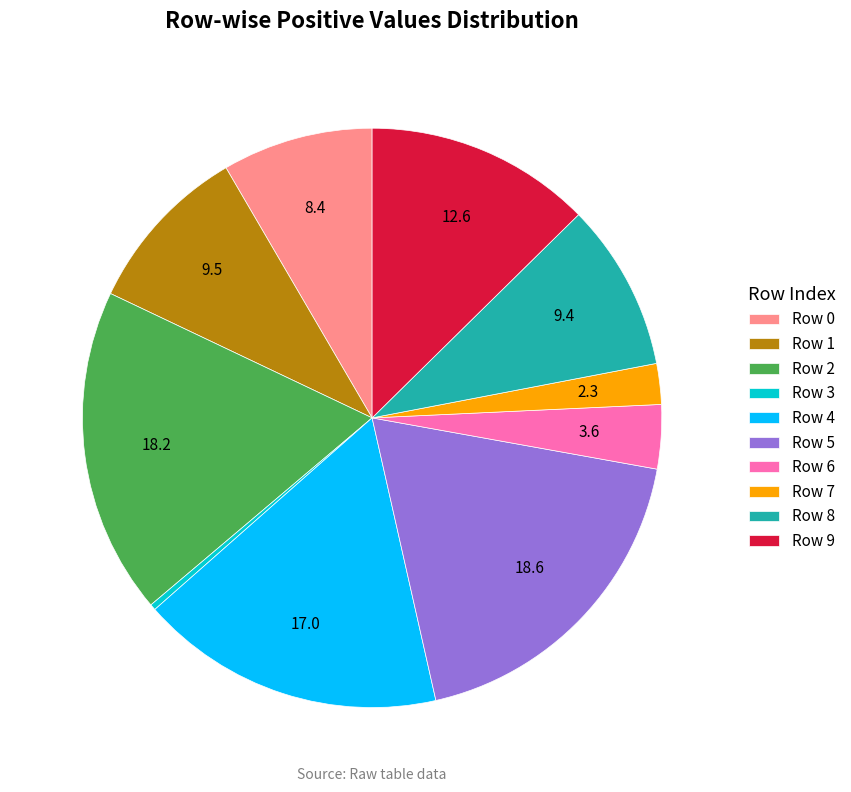

Which has a higher value, Row 8 or Row 0?

Row 8